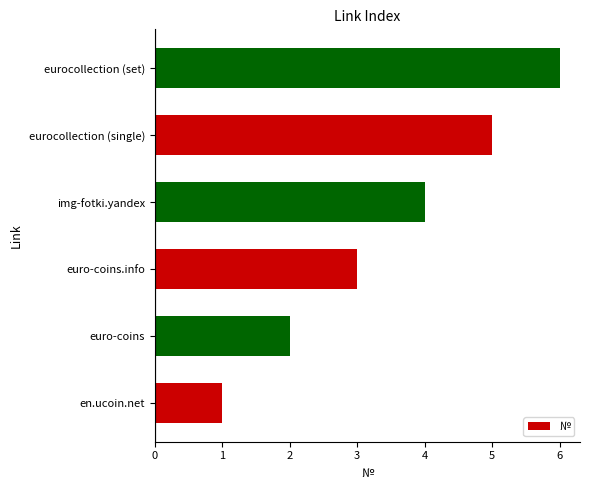

Rank the categories by value from highest to lowest.

eurocollection (set), eurocollection (single), img-fotki.yandex, euro-coins.info, euro-coins, en.ucoin.net